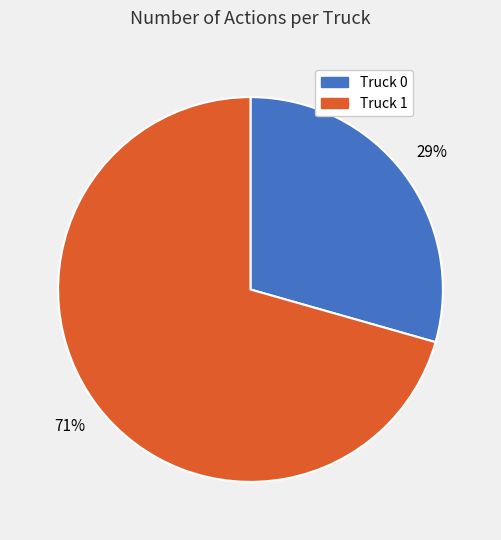

Which category has the smallest portion of the pie?

Truck 0